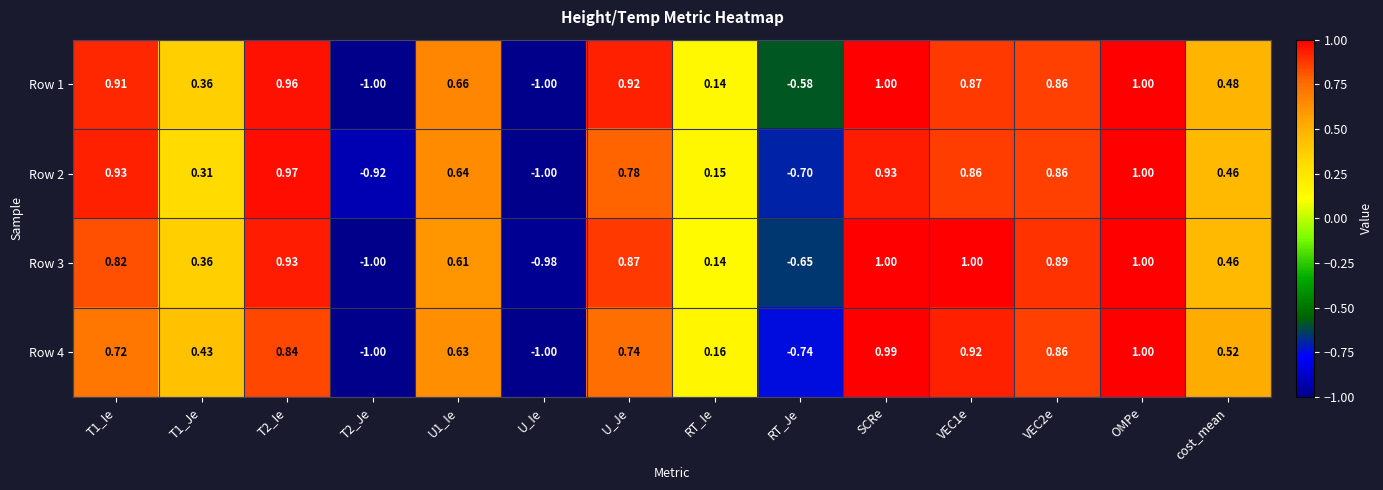

Where is Row 3 nearest to the value 0?

RT_Ie